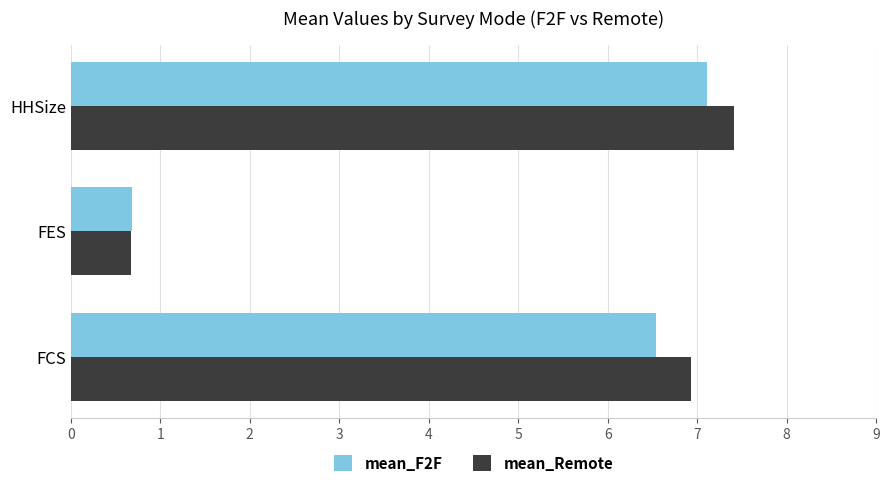

Is the value of mean_Remote at FCS greater than the value of mean_F2F at FCS?

Yes